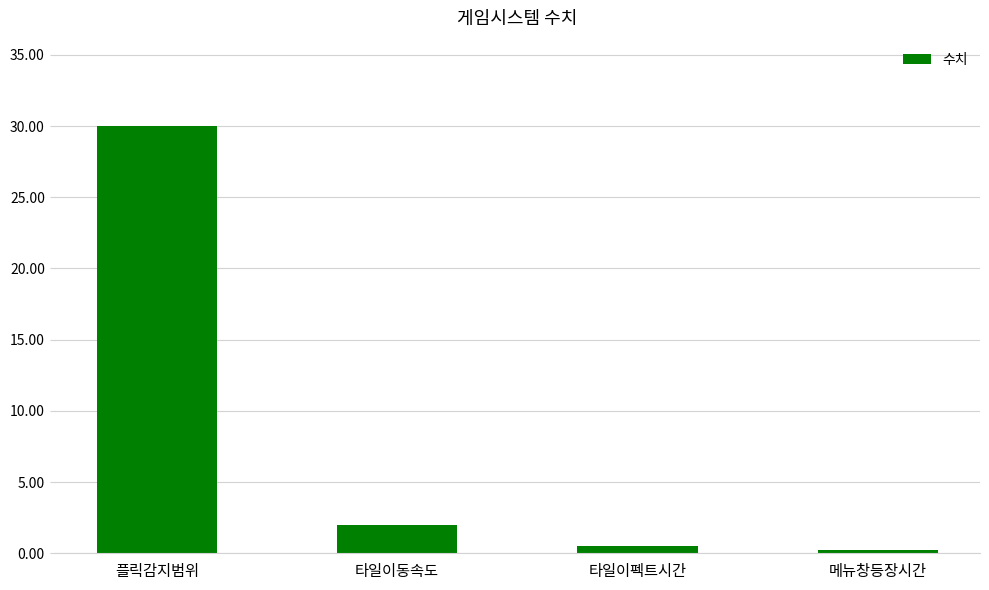

Which category has the highest value across all series?

플릭감지범위